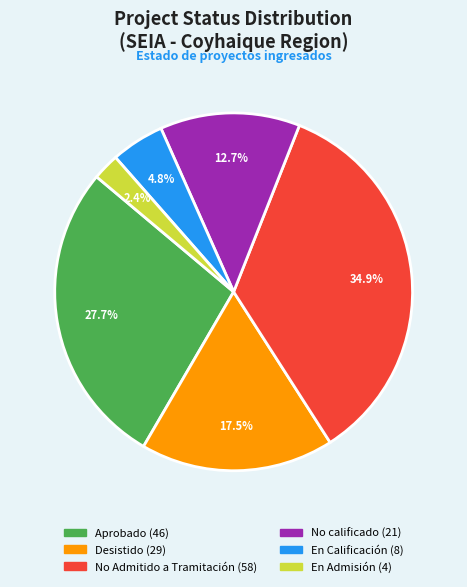

Is there a majority slice in this chart?

No